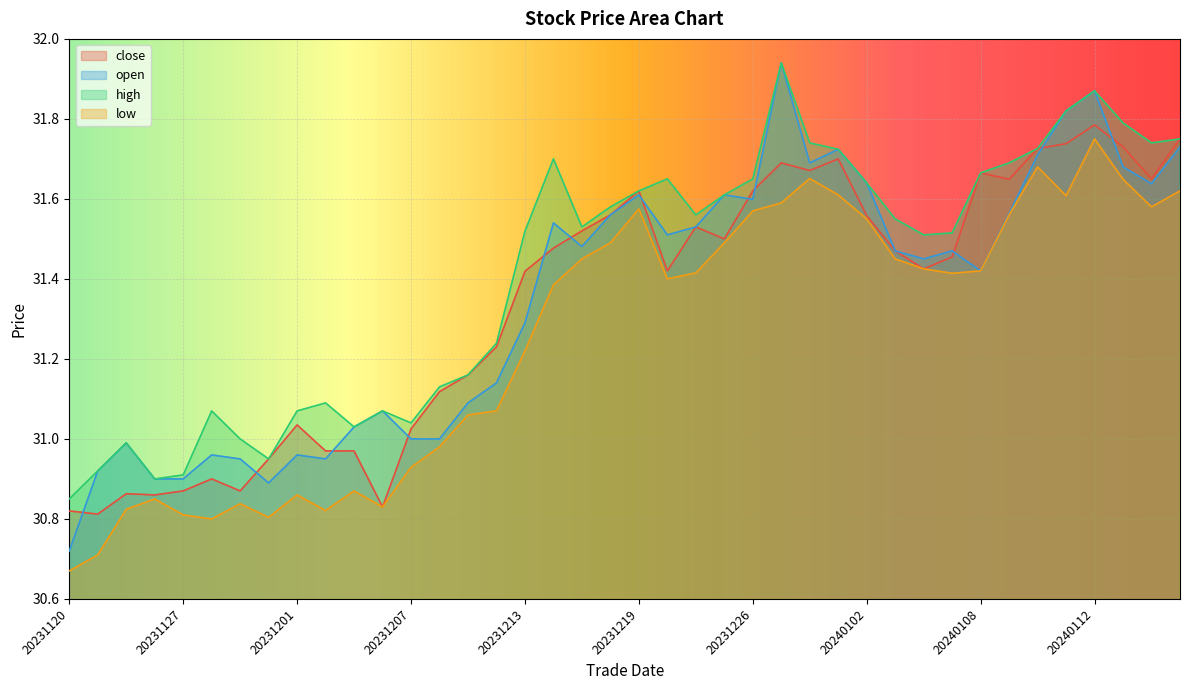

What is the sum of the low values at 20231213 and 20240108?

62.6